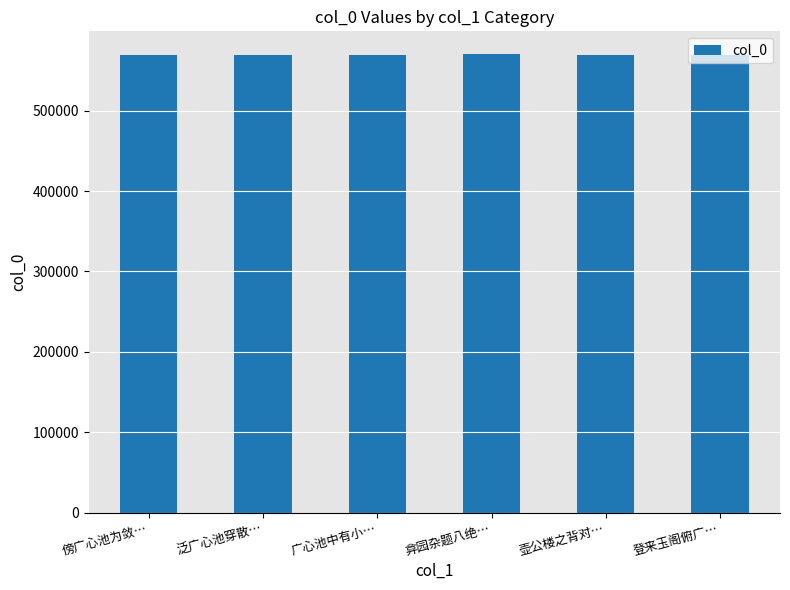

The chart shows a value of 568906 at 傍广心池为敛…. True or false?

True